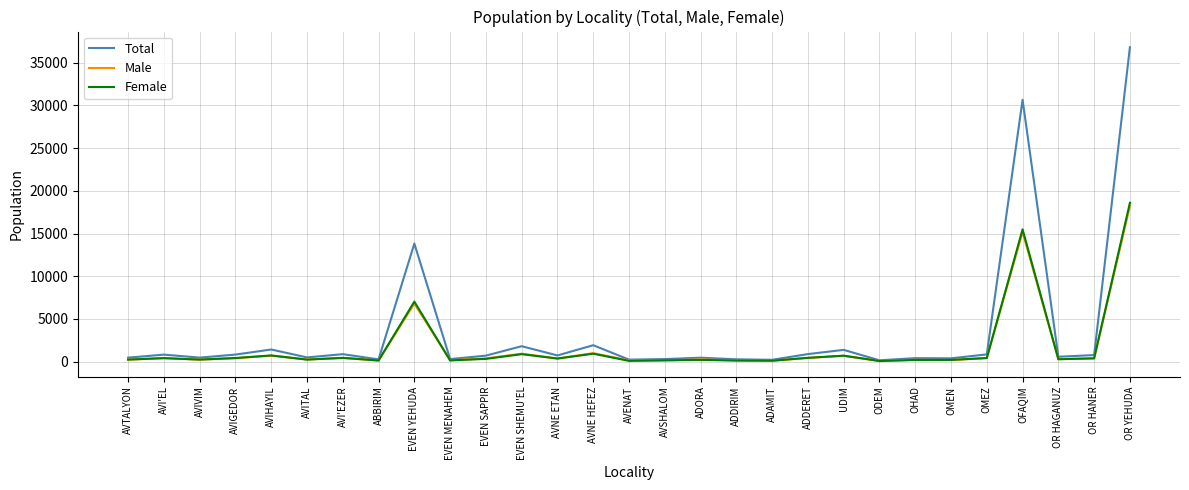

What is the spread (max minus min) of values at EVEN SHEMU'EL?

933